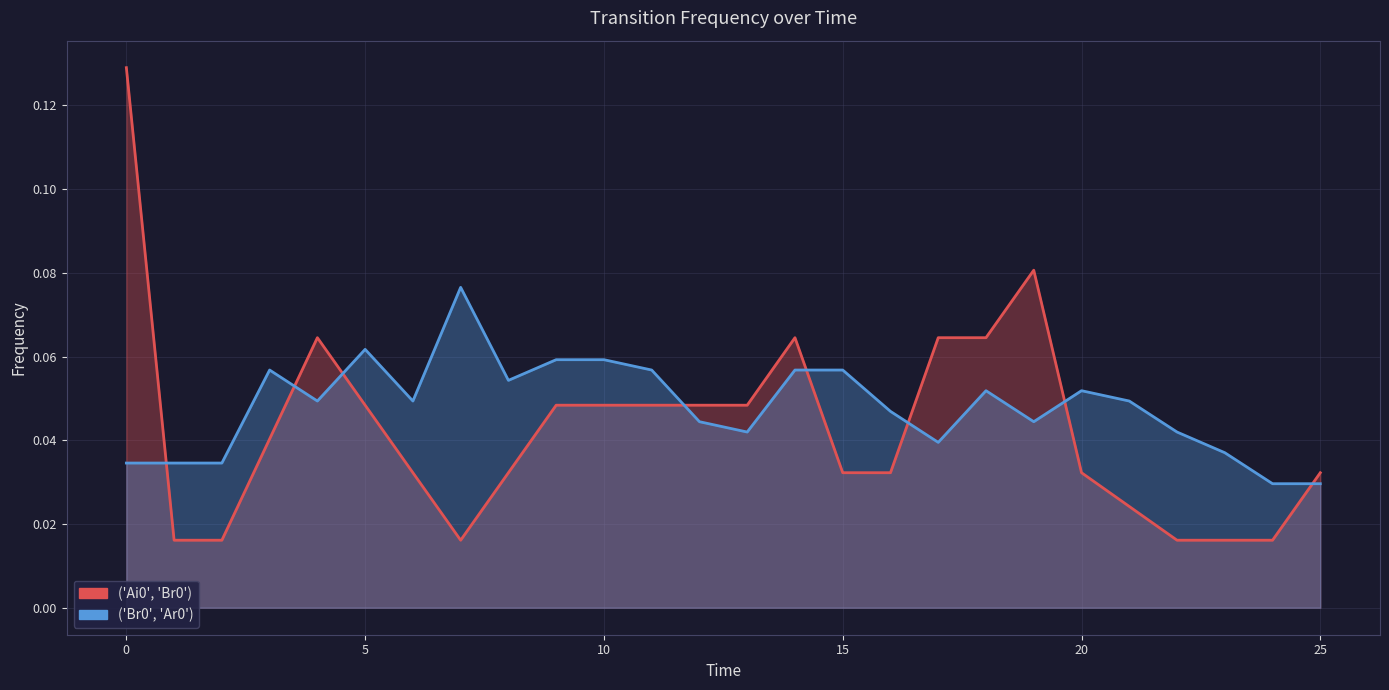

The value of ('Br0', 'Ar0') at 2 is 0.1. True or false?

False